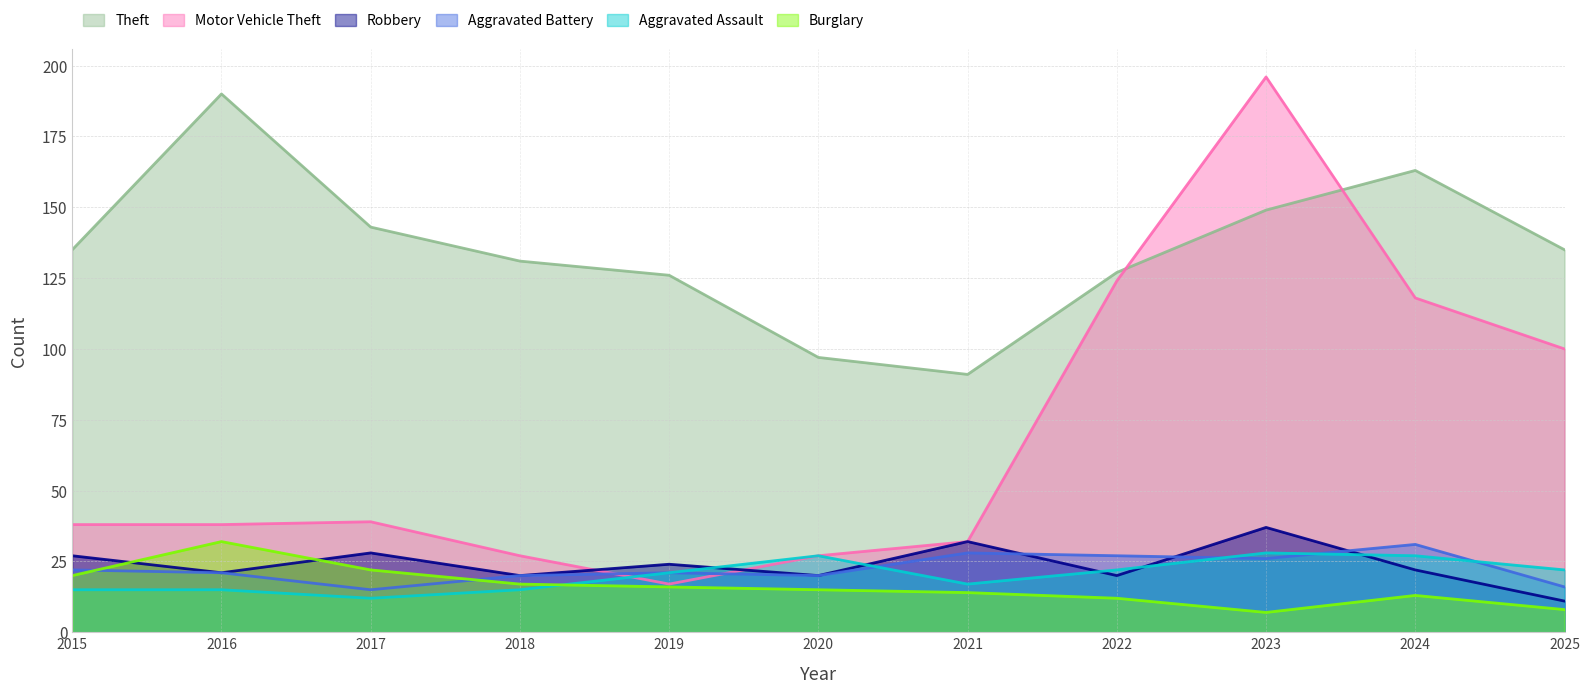

What is the difference between the maximum and minimum values in the Theft series?

99